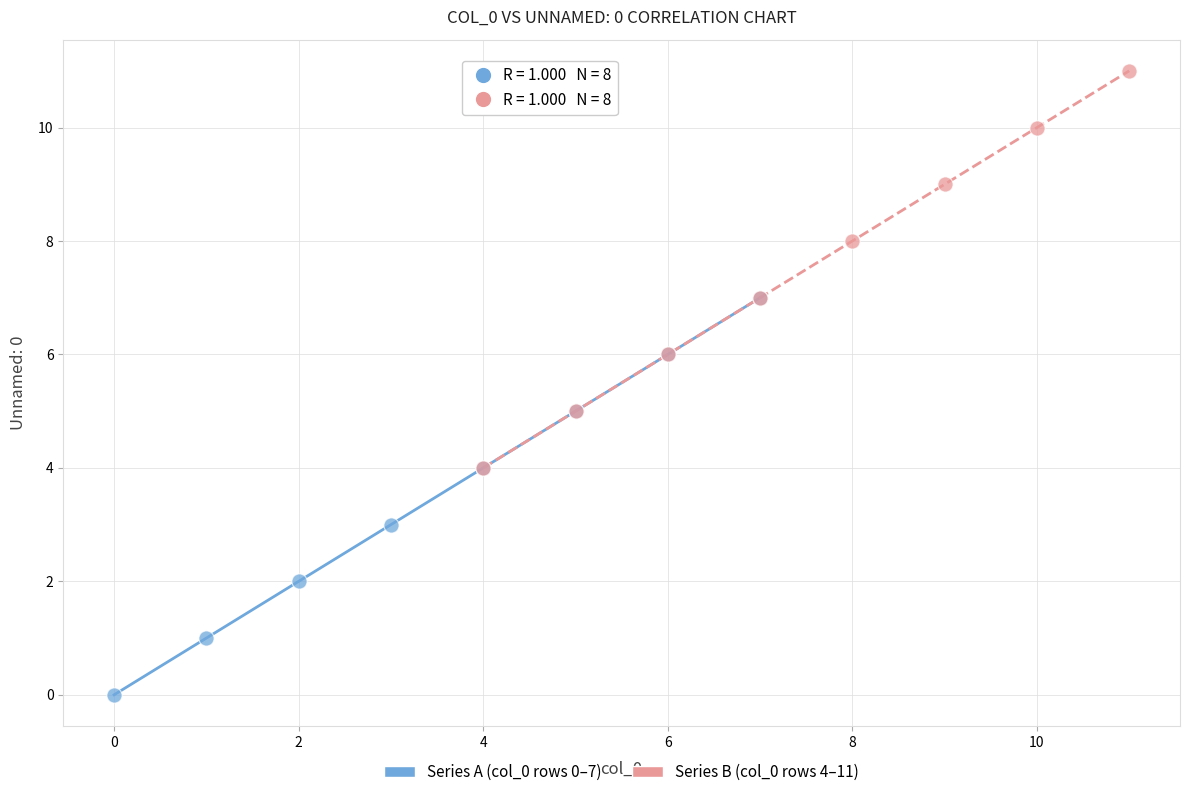

Which series reaches the maximum Y coordinate?

Series B (col_0 rows 4–11)